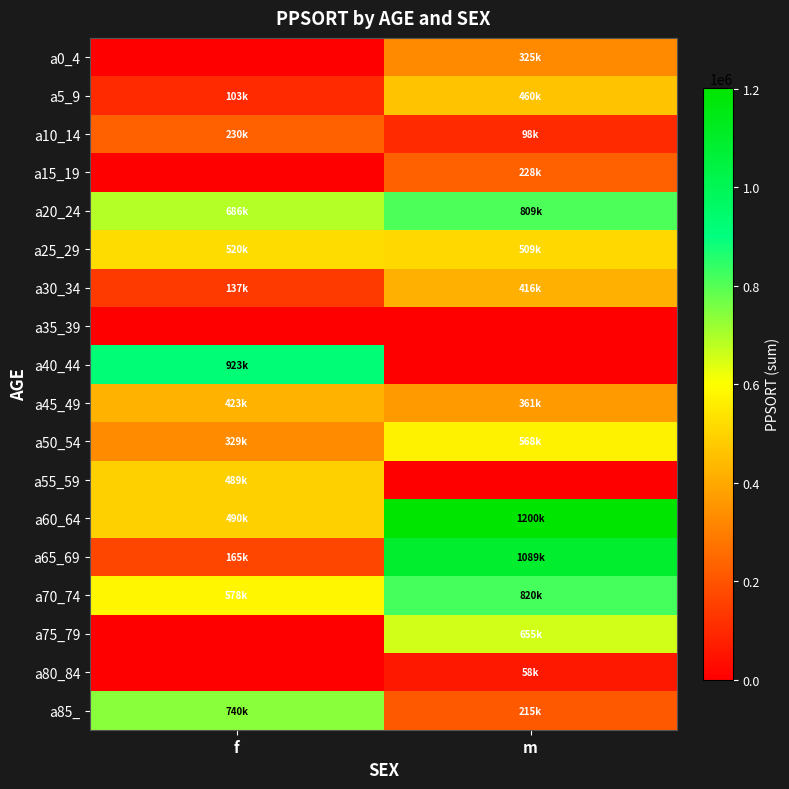

What is the total value across all series at f?

5820393